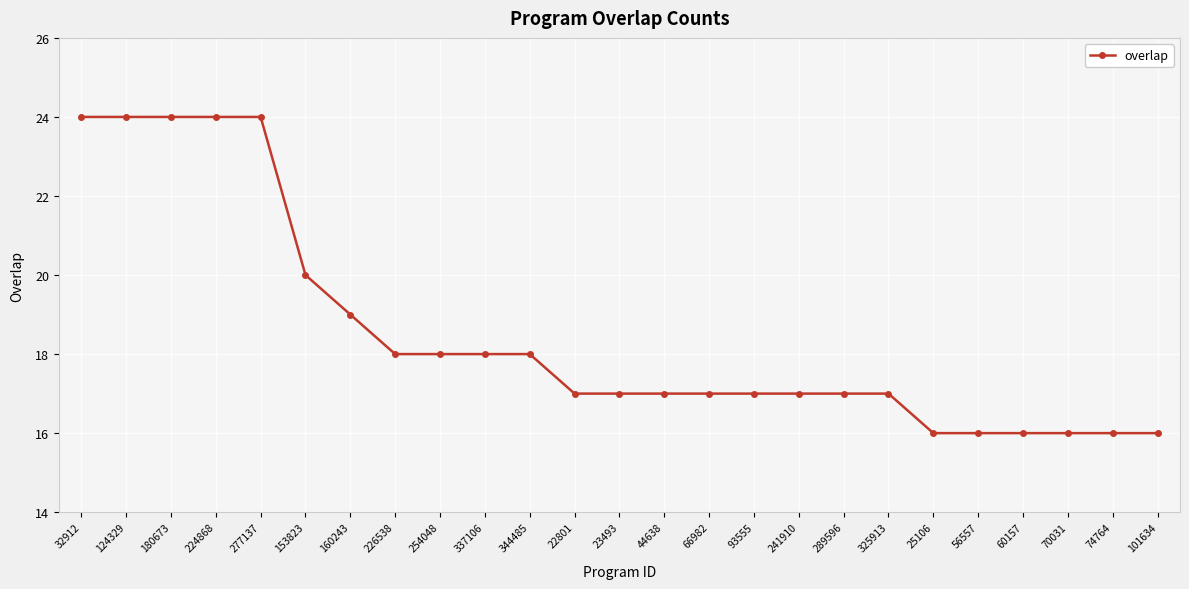

What is the maximum value shown in the chart?

24